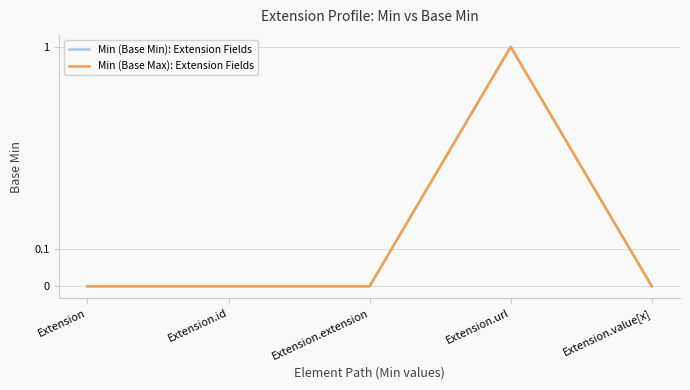

What is the label of the 4th point from the right?

Extension.id